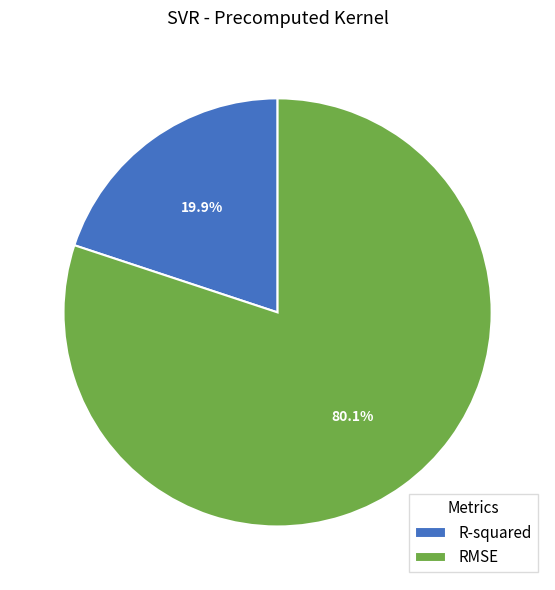

To the nearest percent, what is the combined percentage of R-squared and RMSE?

100%